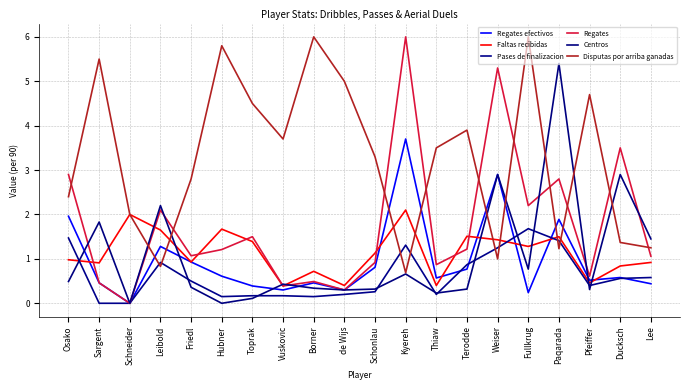

What is the difference between the highest and lowest values at Fullkrug?

5.8